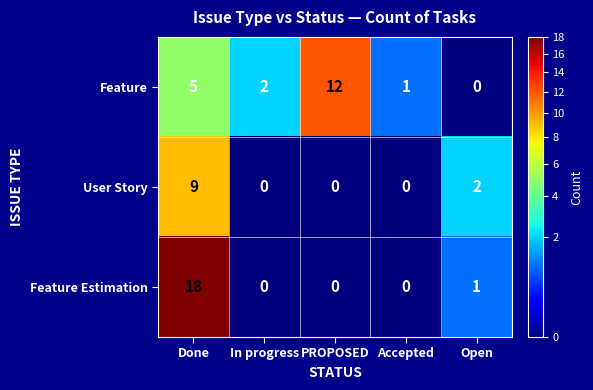

What is the greatest value displayed?

18